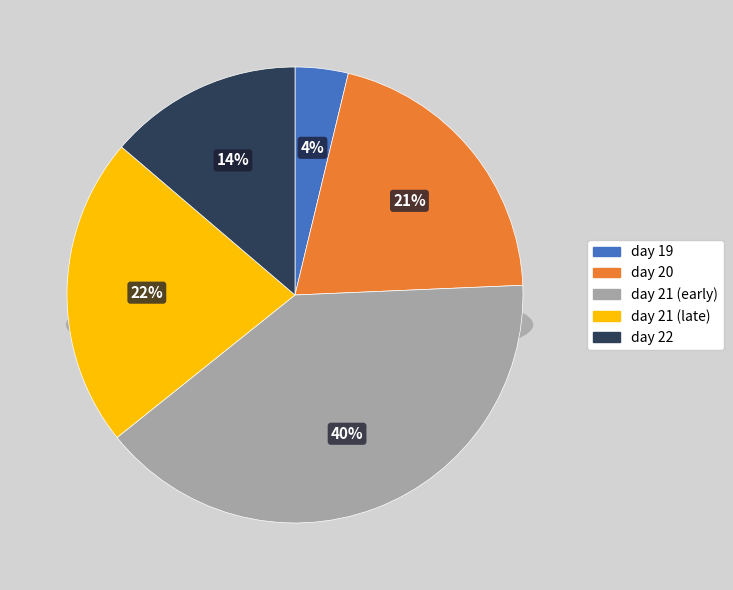

Is the sum of 21 and 21 greater than half?

No